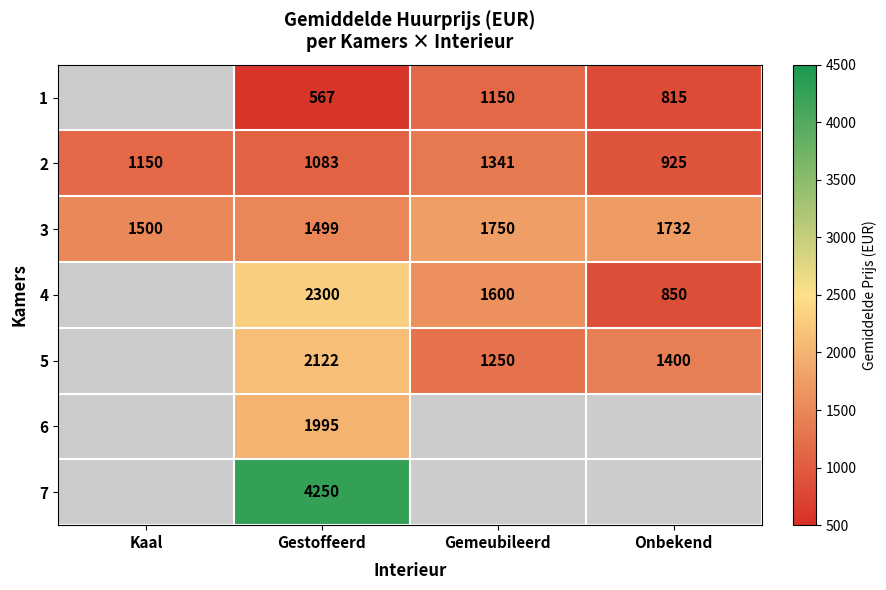

What is the spread (max minus min) of values at Onbekend?

917.3